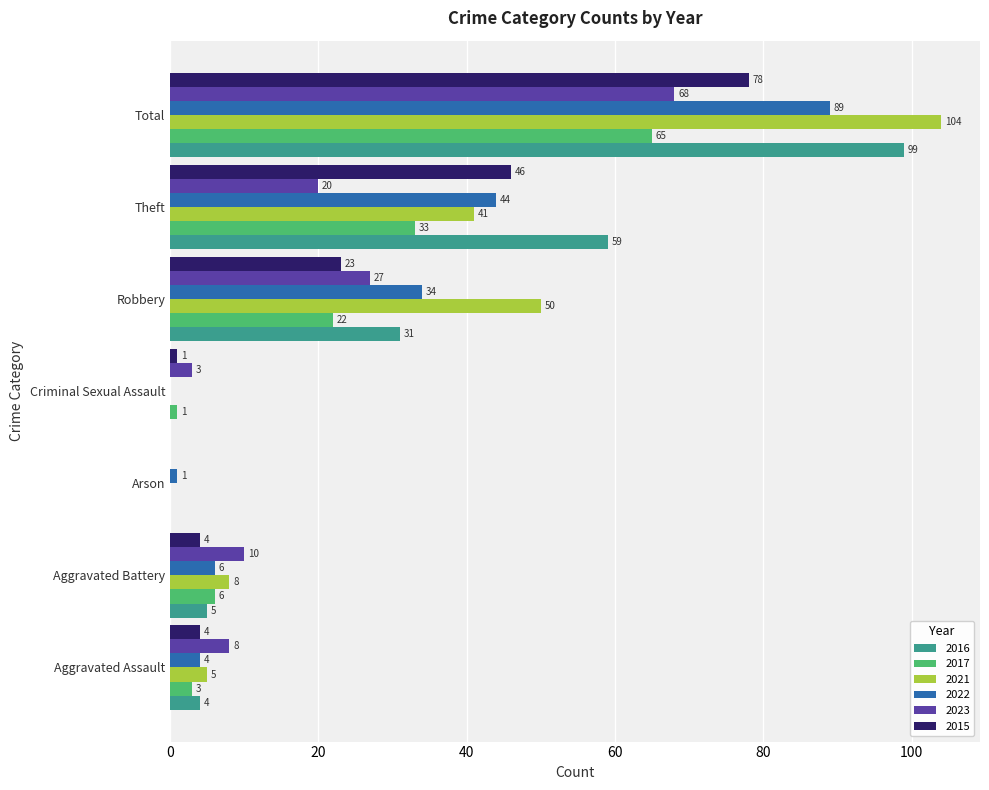

Is the value of 2022 at Theft greater than the value of 2016 at Criminal Sexual Assault?

Yes